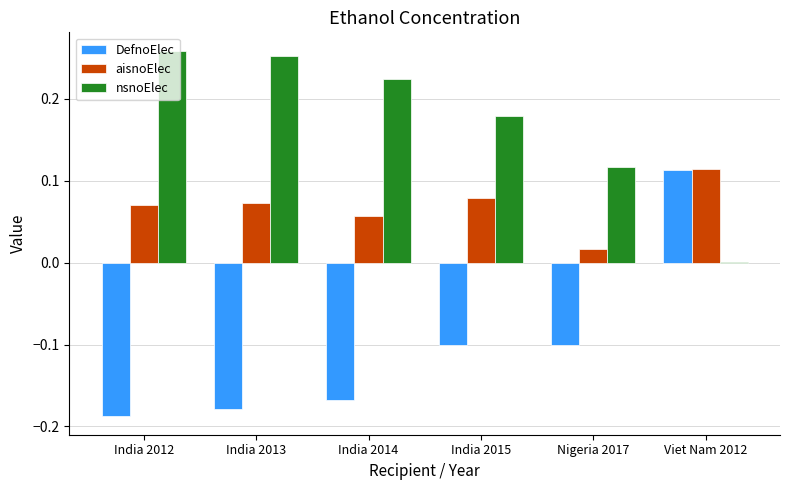

What is the sum of all aisnoElec values?

0.4